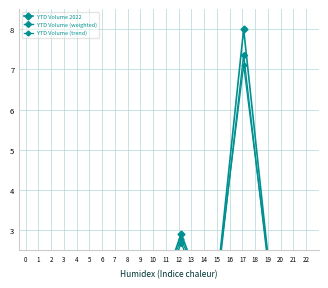

List the series in order of their peak value, lowest first.

YTD Volume (trend), YTD Volume (weighted), YTD Volume 2022